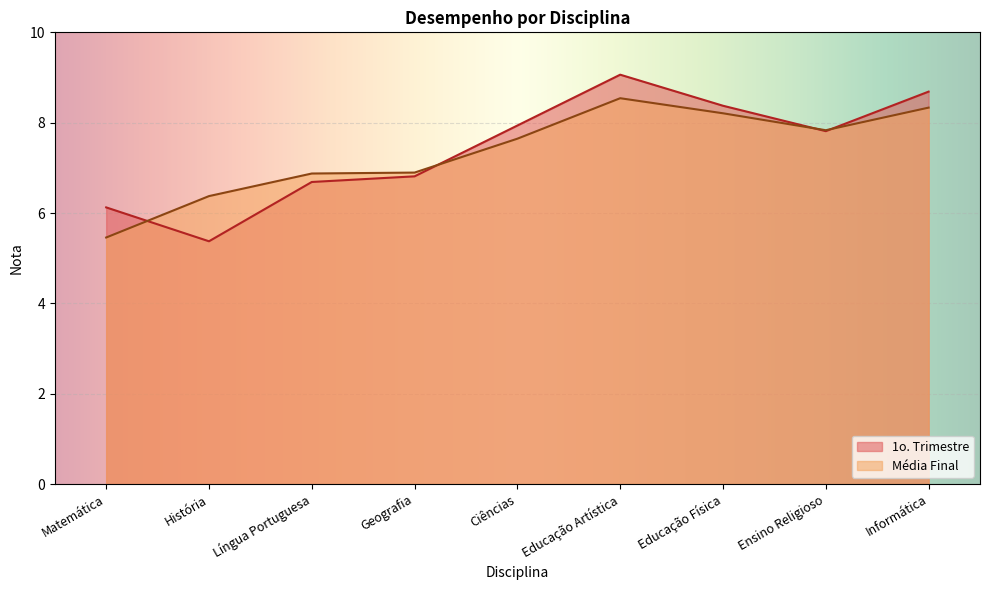

What is the label of the 9th point from the left?

Informática